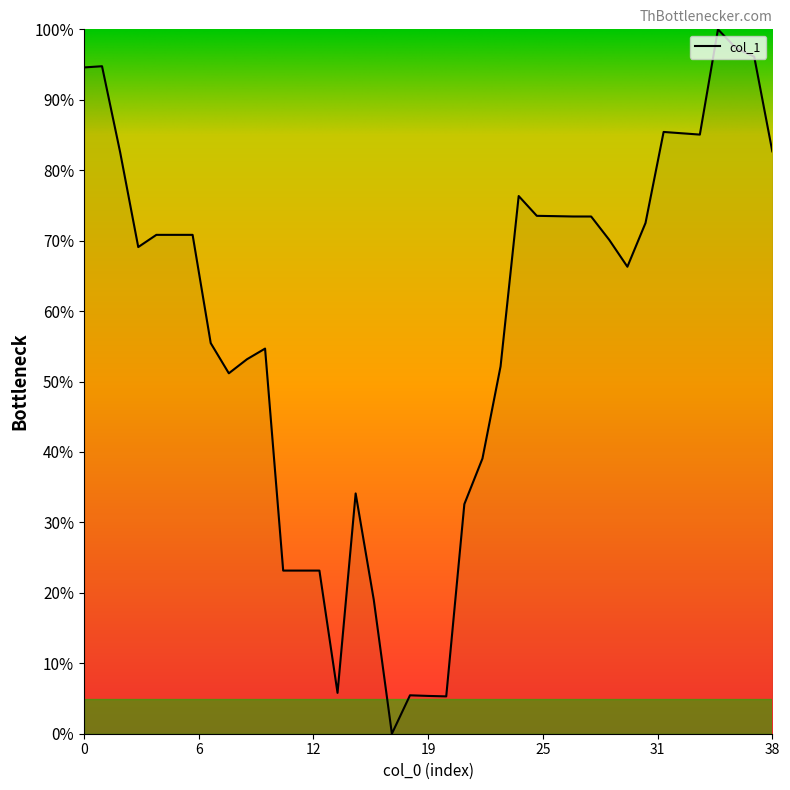

What is the greatest value displayed?

100.0